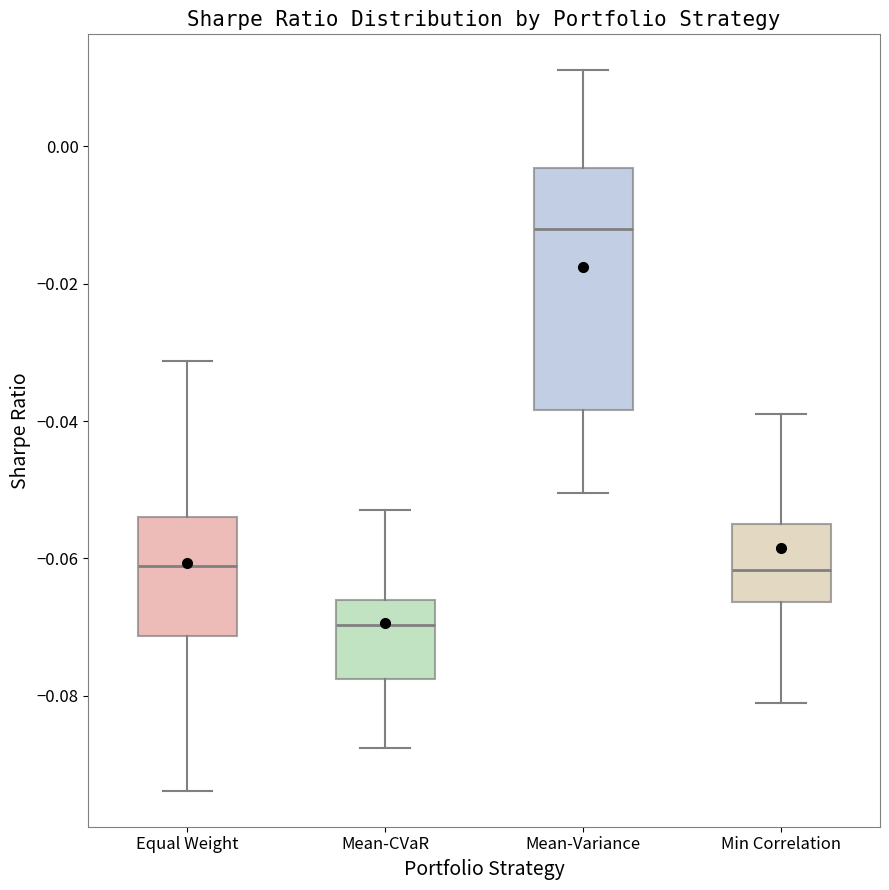

Which box is the tallest, from its lower edge to its upper edge?

Mean-Variance